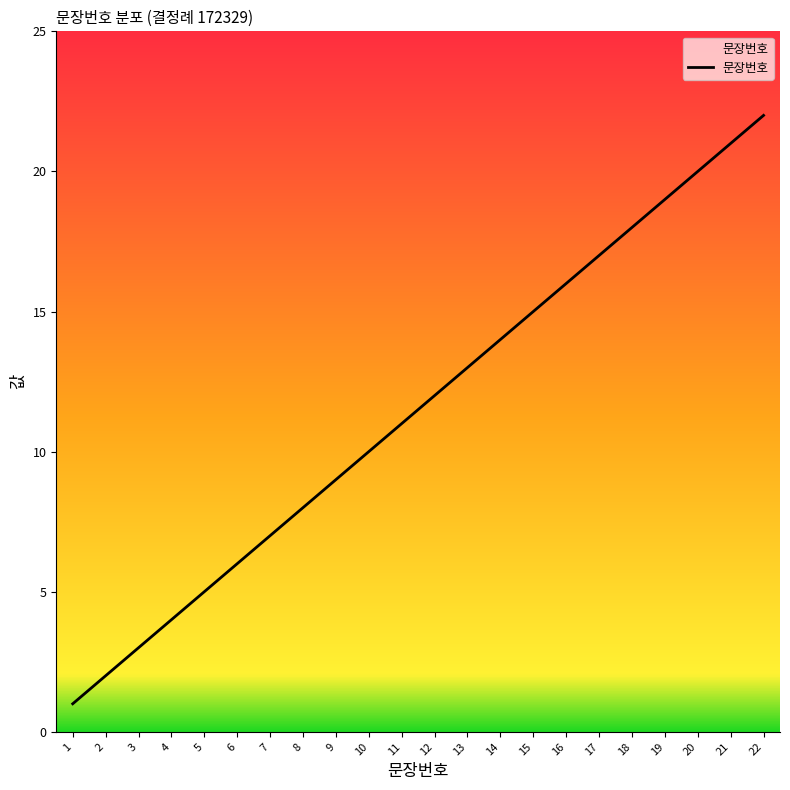

Rank the categories by value from lowest to highest.

1, 2, 3, 4, 5, 6, 7, 8, 9, 10, 11, 12, 13, 14, 15, 16, 17, 18, 19, 20, 21, 22